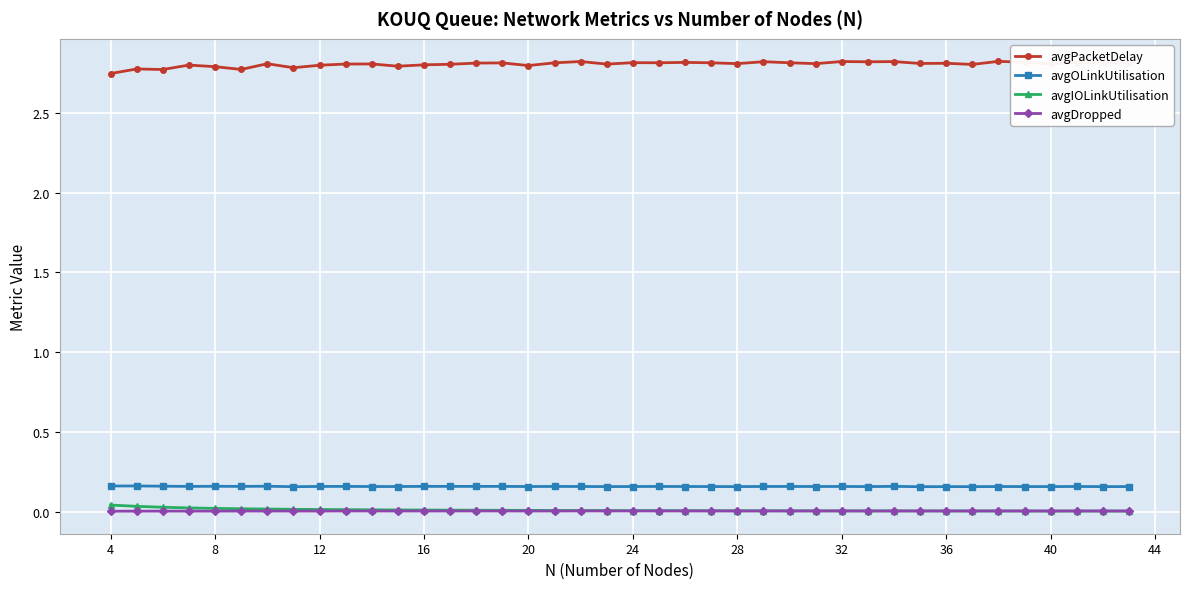

What is the maximum value shown in the chart?

2.8